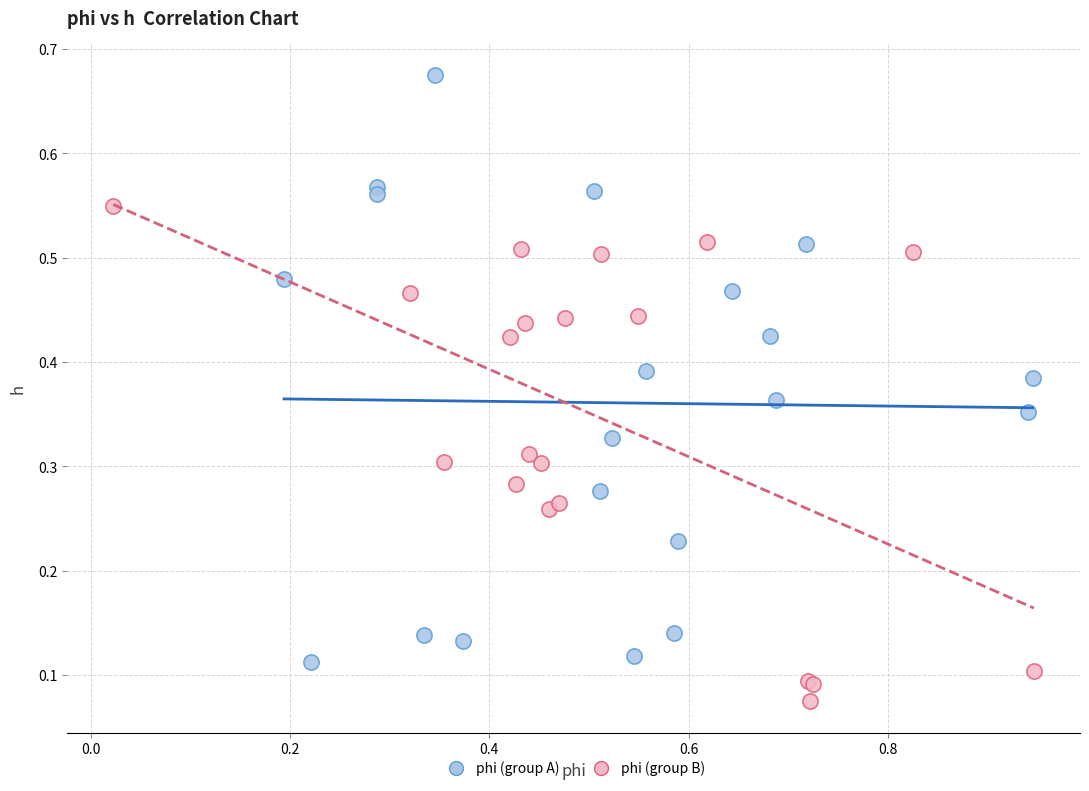

Which series contains the lowest Y value?

phi (group B)